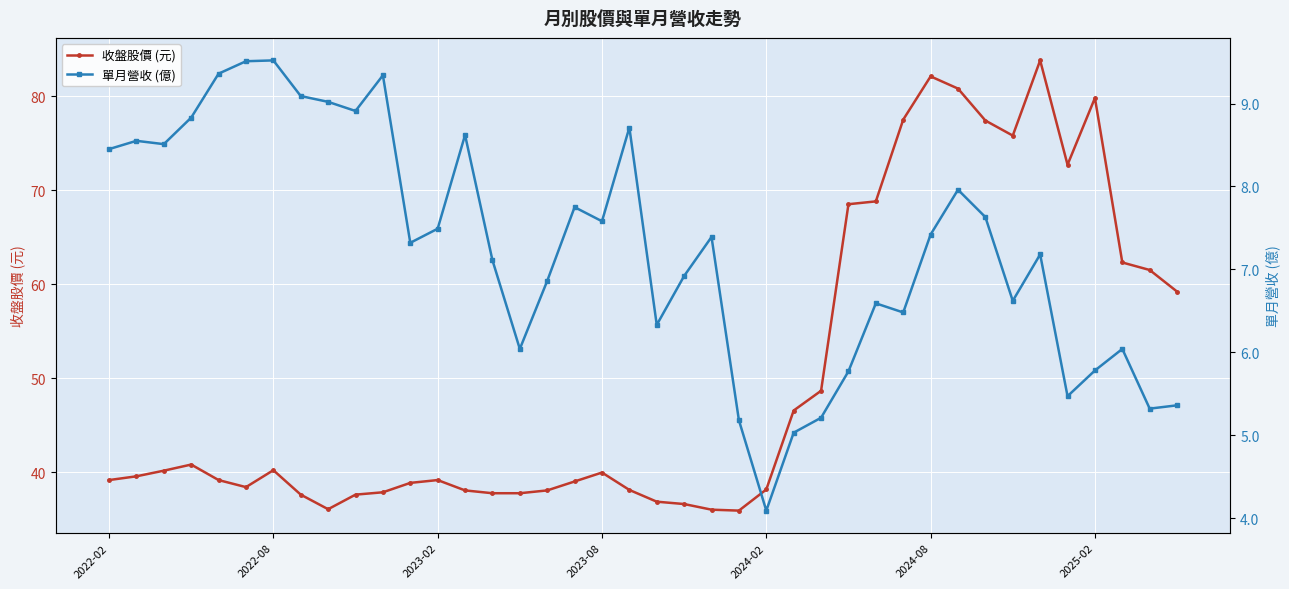

Between 8 and 36, which series saw the biggest shift?

收盤股價 (元)